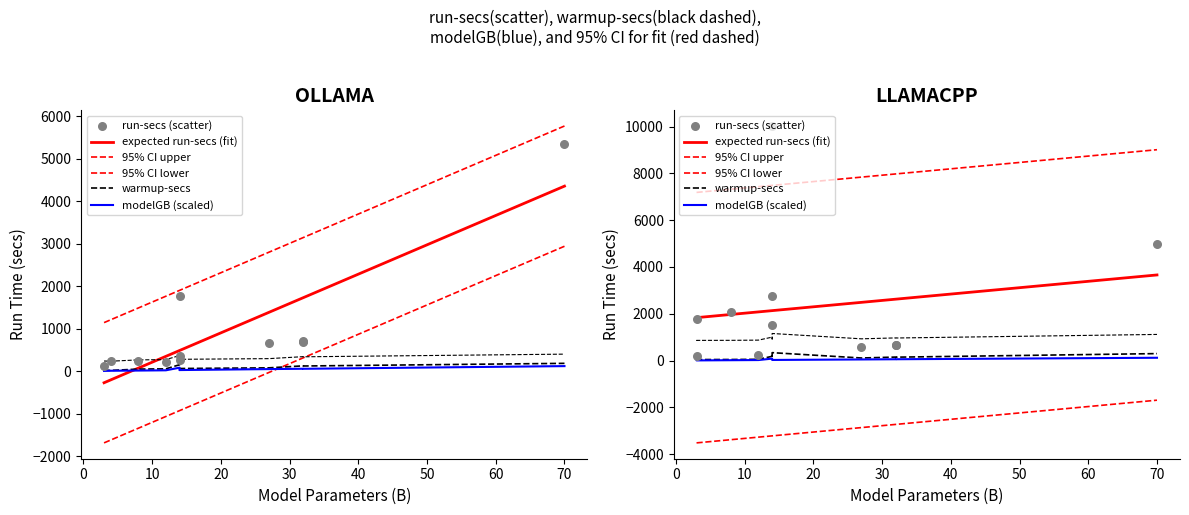

At how many categories does at least one series exceed 2302?

11